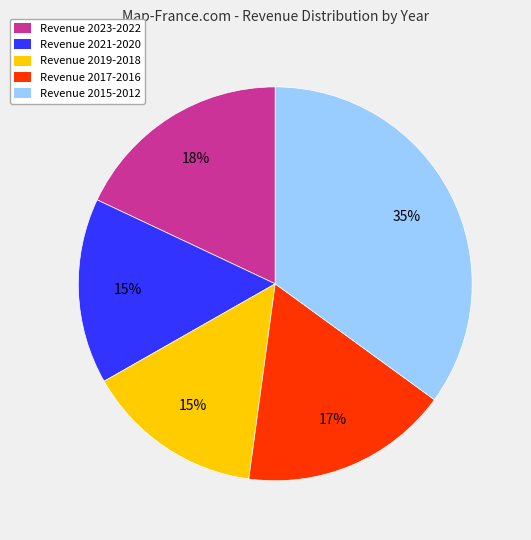

Do Revenue 2015-2012 and Revenue 2023-2022 together represent more than half of the pie?

Yes